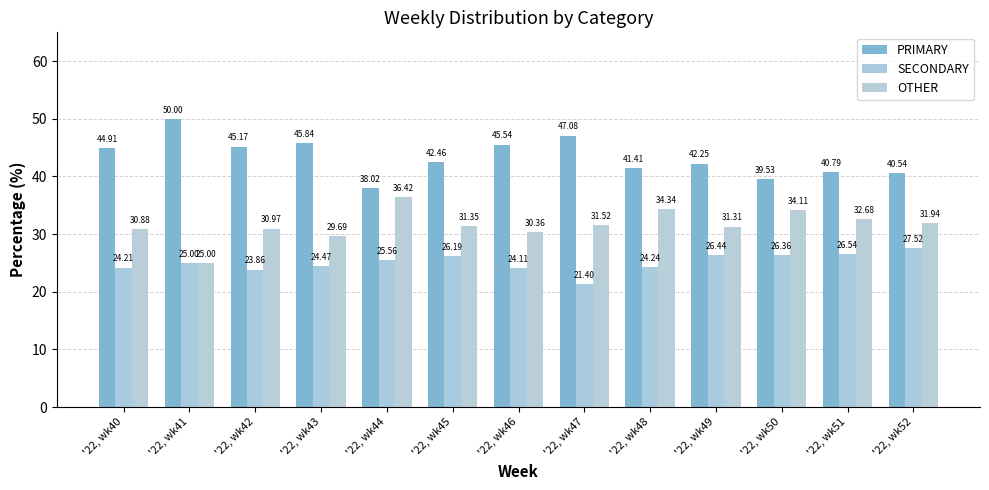

True or false: OTHER has a value of 9.8 at '22, wk51.

False